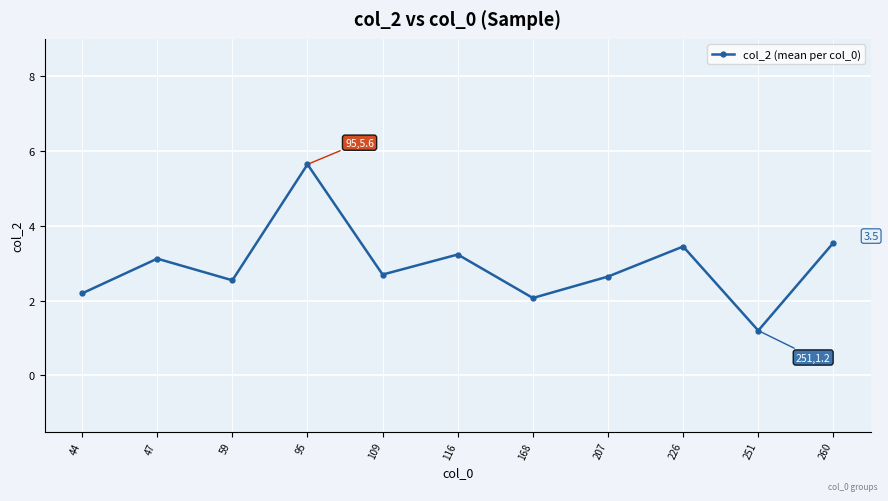

What is the value of the 11th point from the left?

3.5